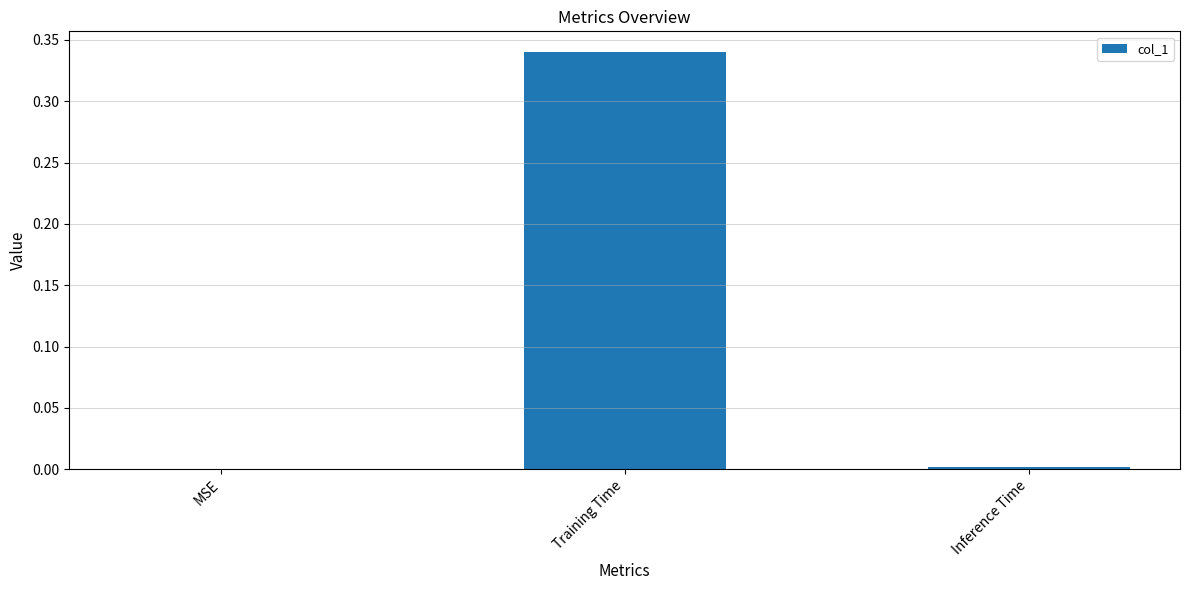

Does the chart contain stacked bars?

No